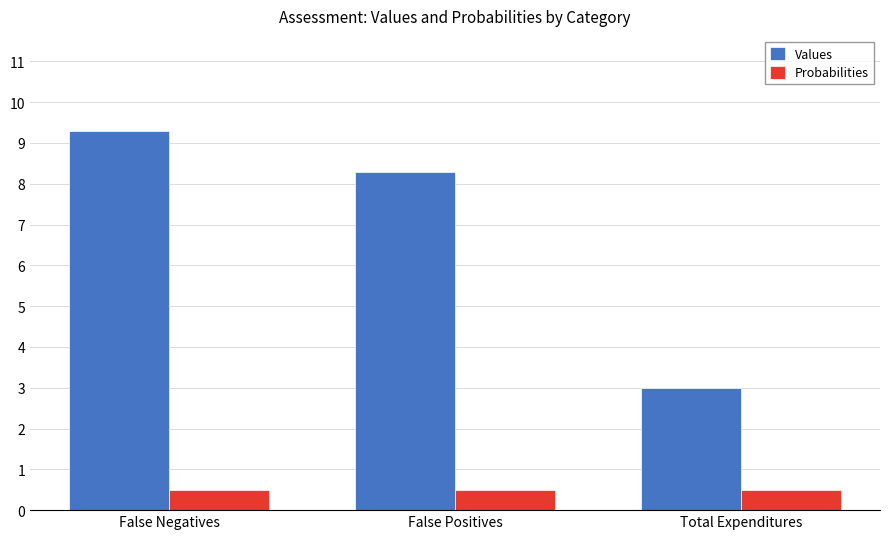

How many bars are there in each group?

2